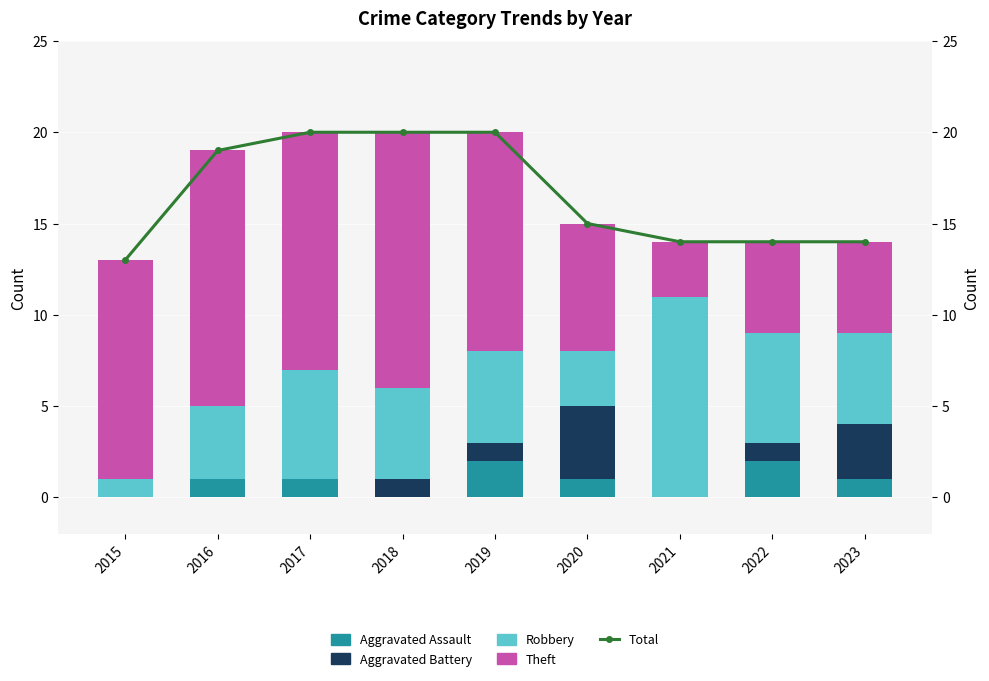

Which series changed the most between 2019 and 2022?

Theft